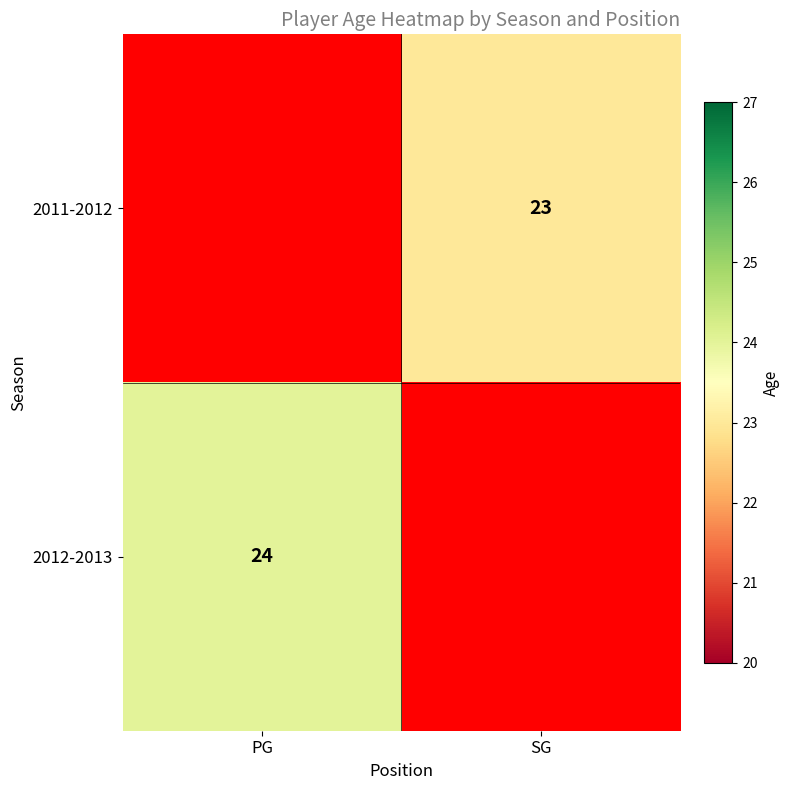

True or false: 2012-2013 has a value of 40 at PG.

False